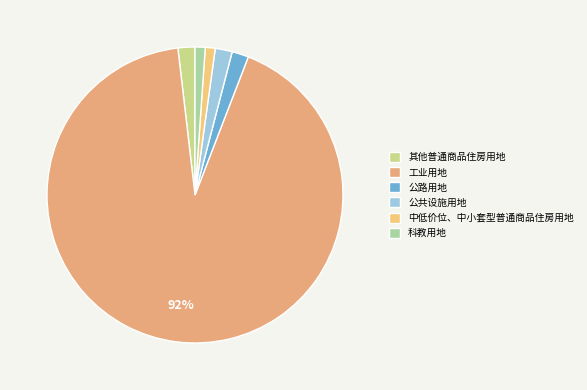

Which category accounts for the majority?

工业用地